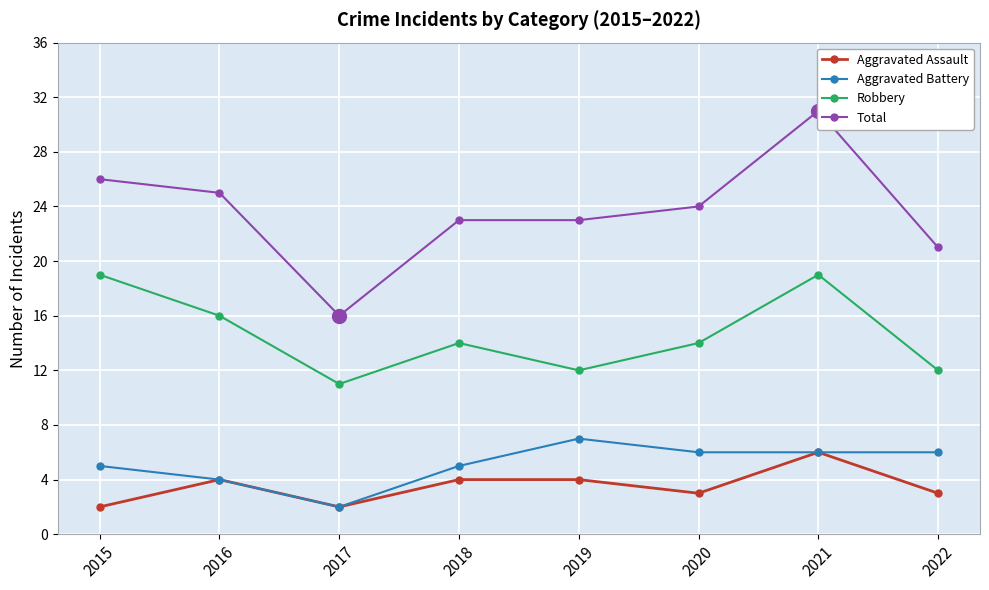

How many distinct data groups are displayed?

4